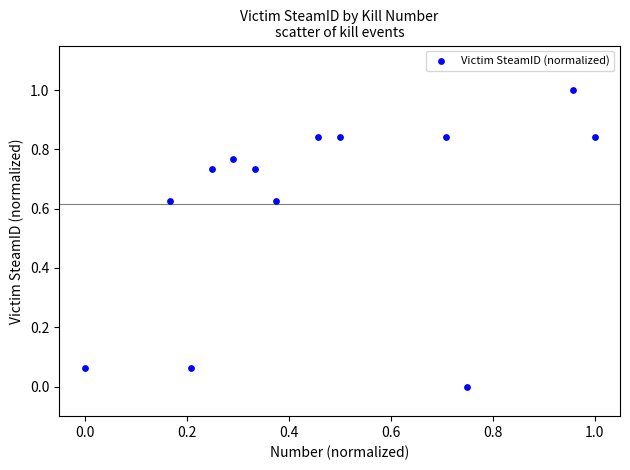

What is the range of Y values (max minus min)?

1.0